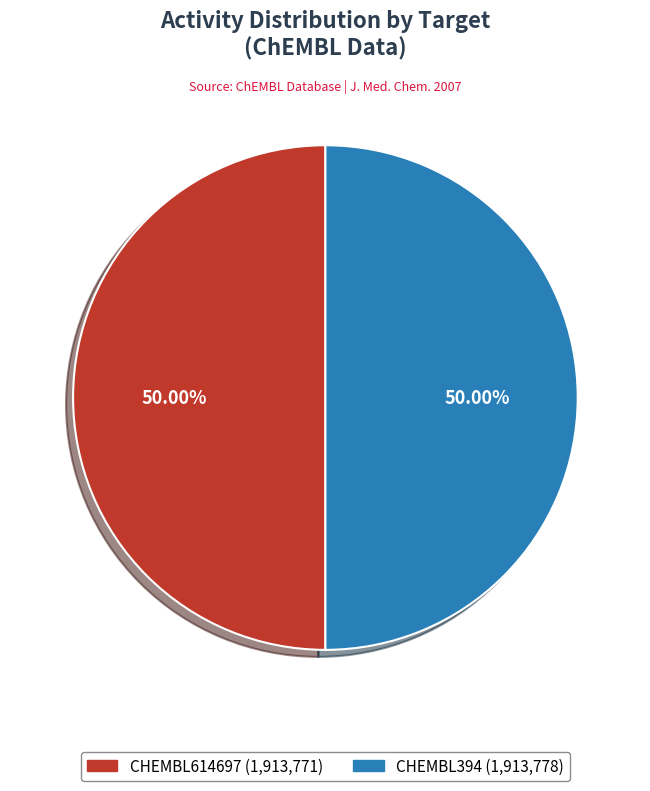

To the nearest percent, what percentage of the pie is CHEMBL614697?

50%